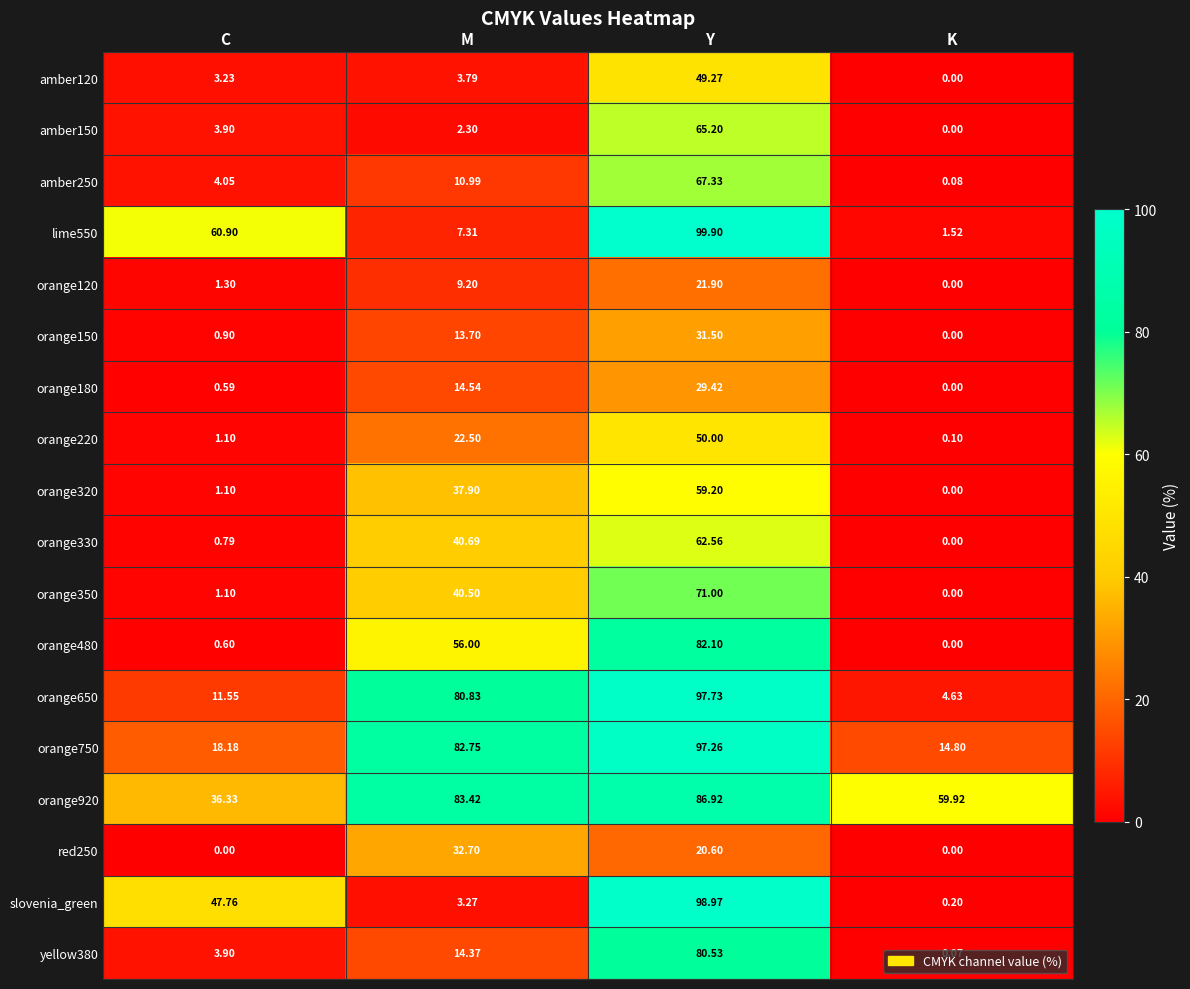

Which series has the widest spread of values?

slovenia_green